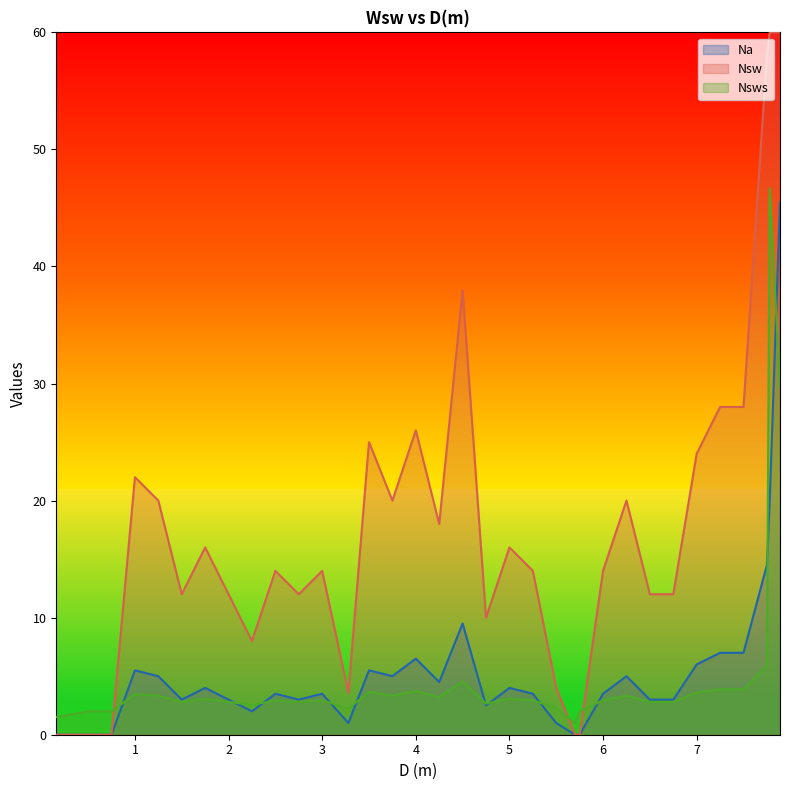

At 2.0, list the series in order from largest to smallest.

Na, Nsws